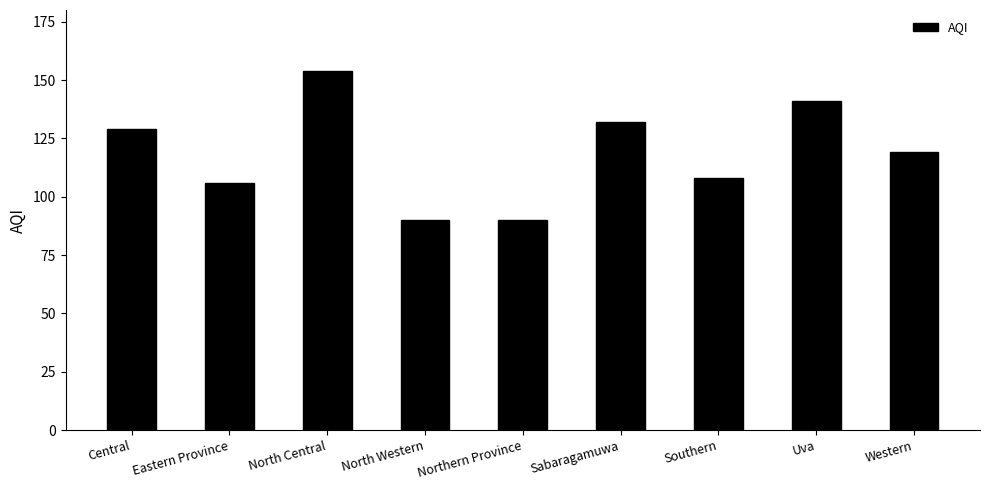

Reading right to left, what are all the values shown in this chart?

119	141	108	132	90	90	154	106	129